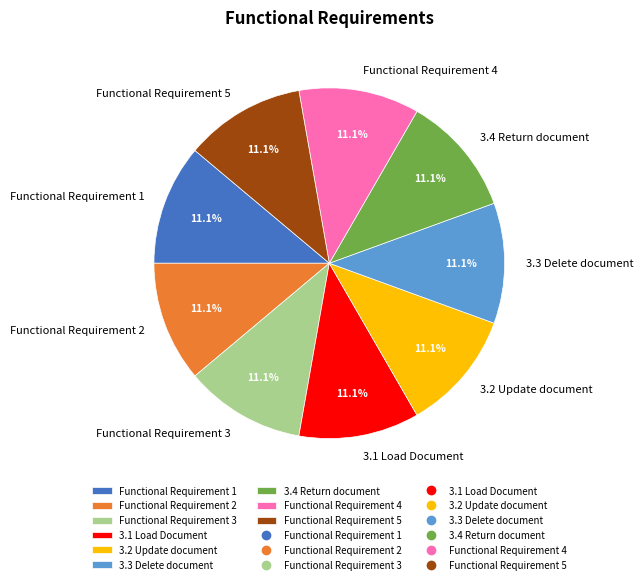

Approximately how many times larger is the value at 3.2 Update document compared to 3.3 Delete document?

1.0